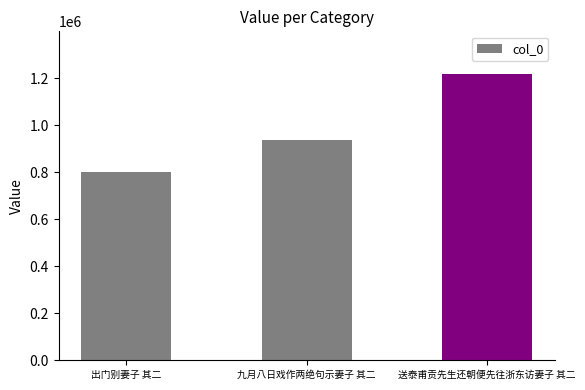

Read the value at 九月八日戏作两绝句示妻子 其二, to the nearest 100.

937700